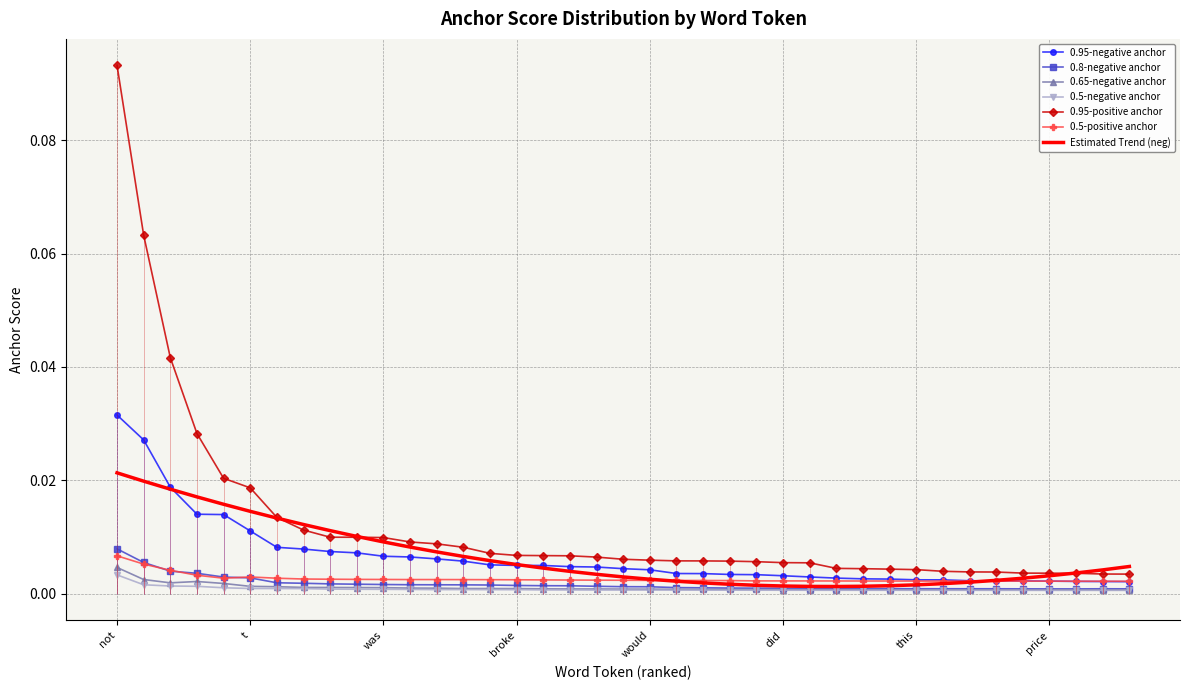

Rank the series by their maximum value, from lowest to highest.

0.5-negative anchor, 0.65-negative anchor, 0.5-positive anchor, 0.8-negative anchor, 0.95-negative anchor, 0.95-positive anchor